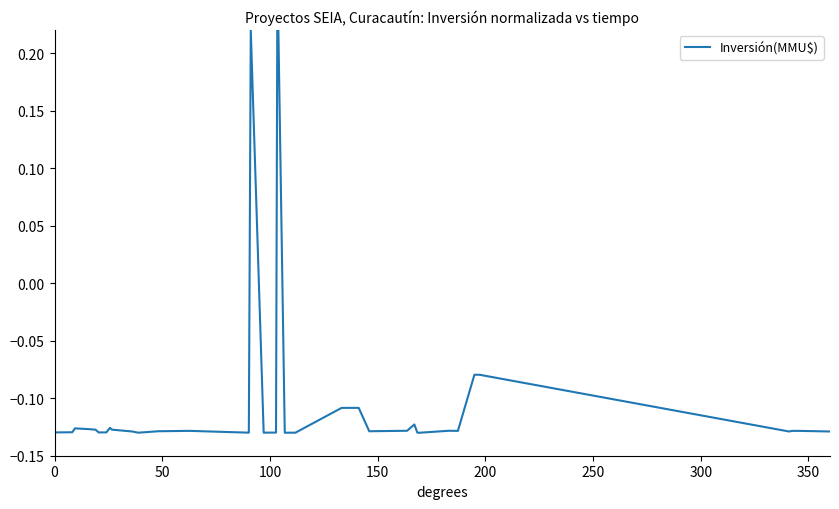

How many categories are shown in the chart?

40